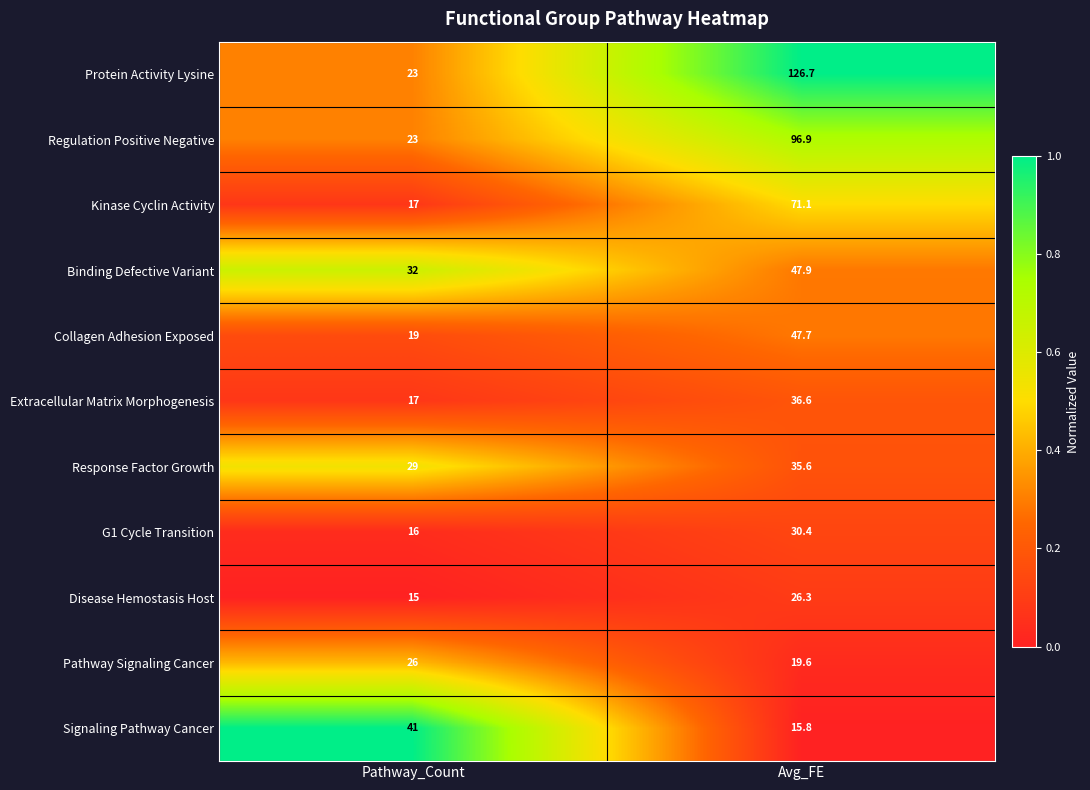

What is the sum of all Kinase Cyclin Activity values?

88.1